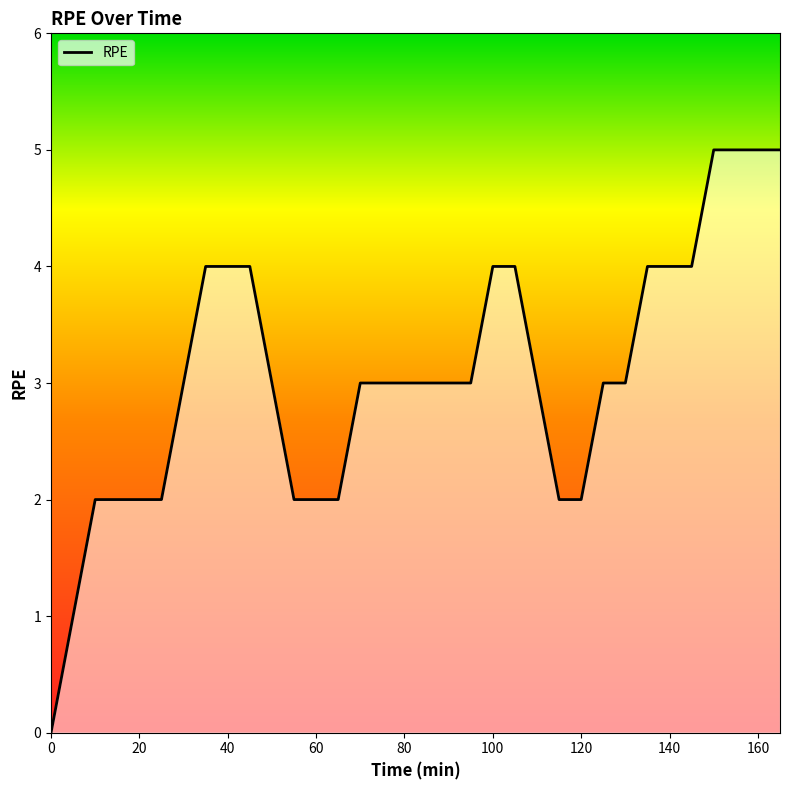

What is the difference between the maximum and minimum values?

5